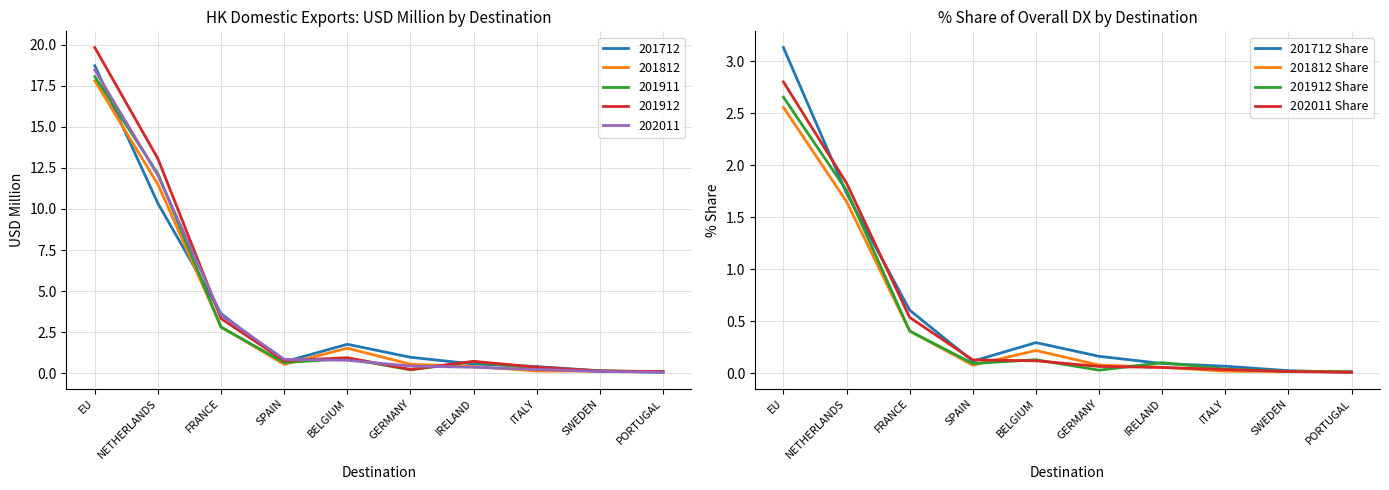

Between EU and PORTUGAL, which series saw the biggest shift?

201712 Share